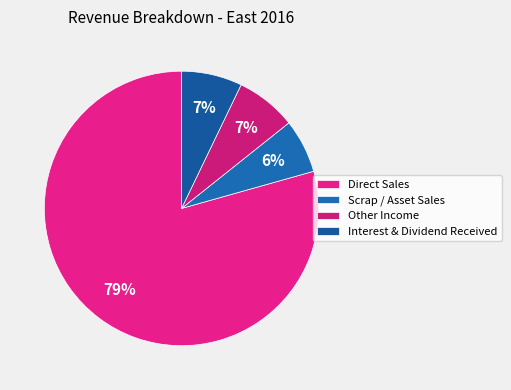

Is there any slice that represents more than half of the pie?

Yes